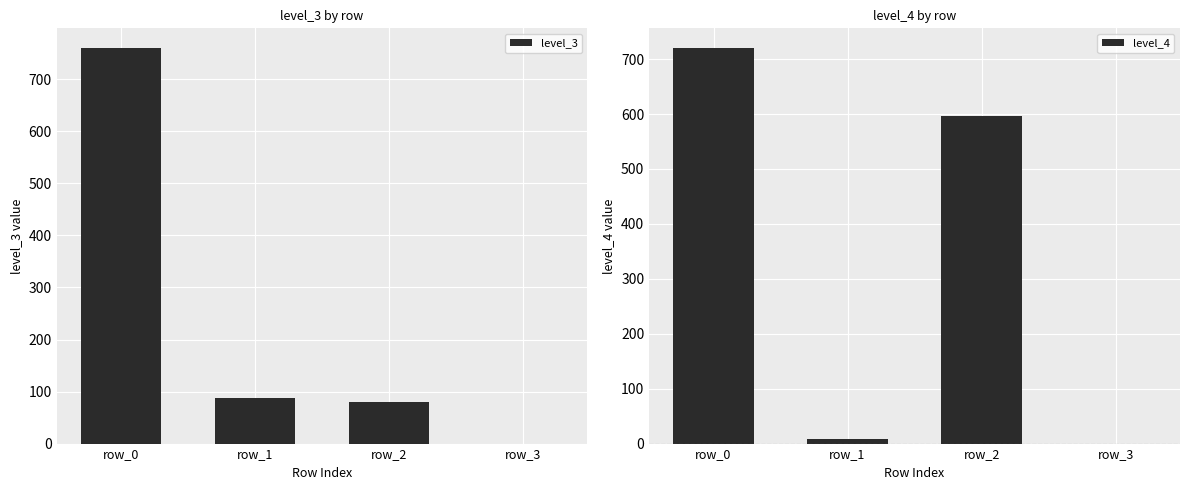

Reading left to right, extract all data points from this chart.

level_3: row_0=760	row_1=87	row_2=79	row_3=0
level_4: row_0=720	row_1=8	row_2=597	row_3=0